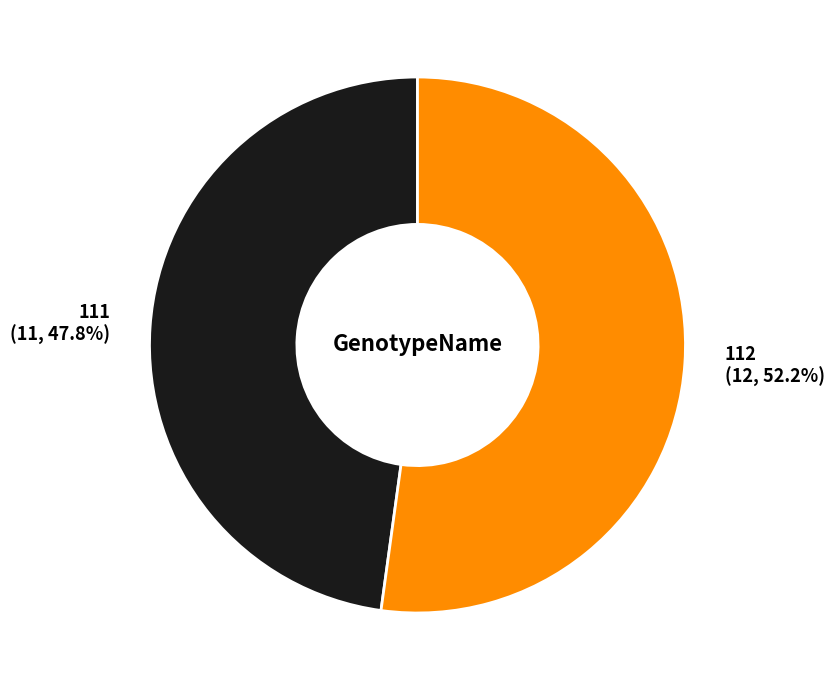

Combined, do 111 and 112 account for over 50%?

Yes